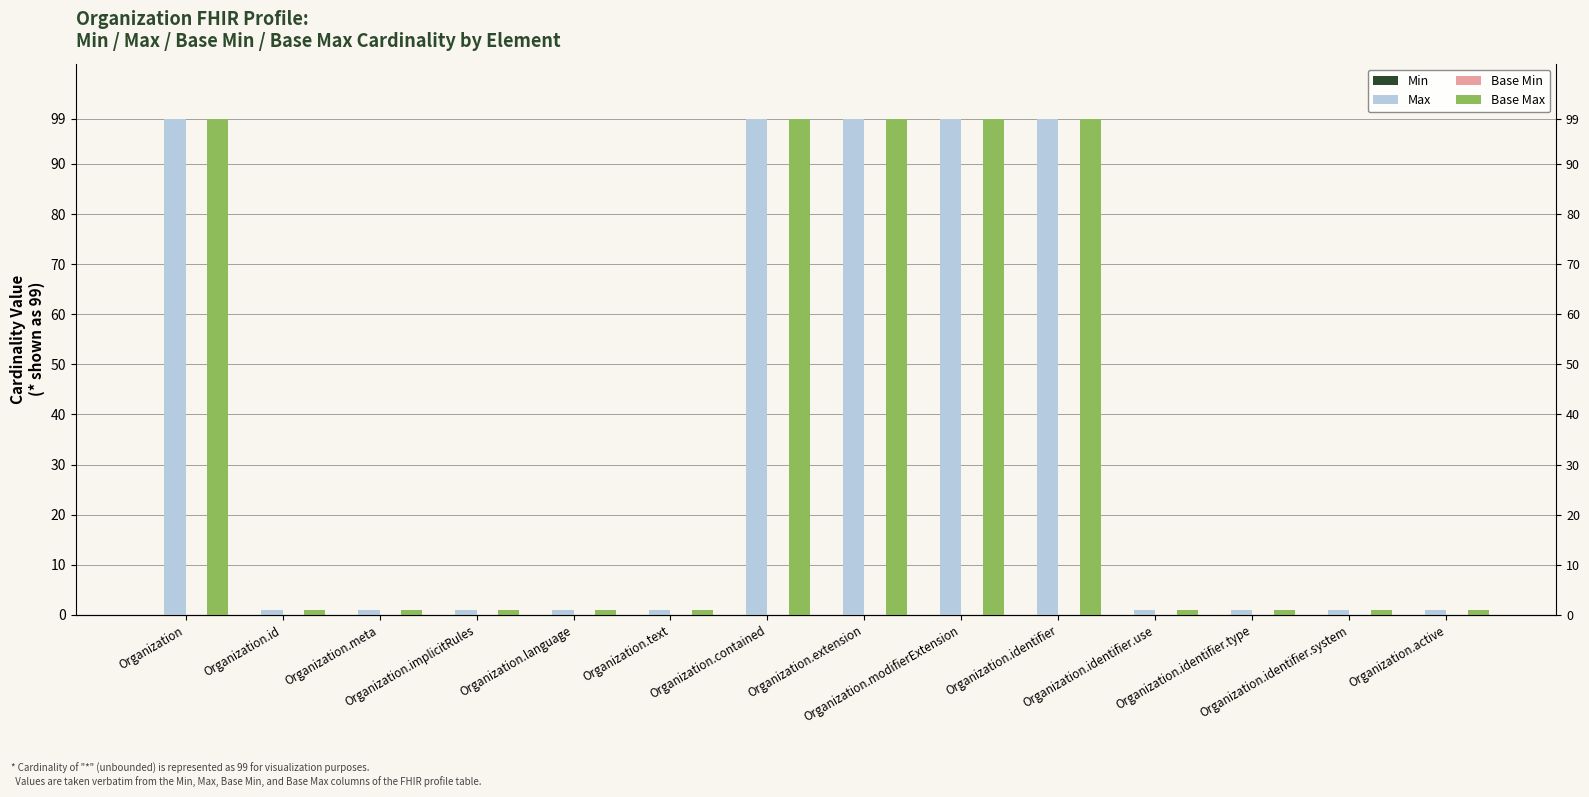

What is the total value across all series at Organization?

198